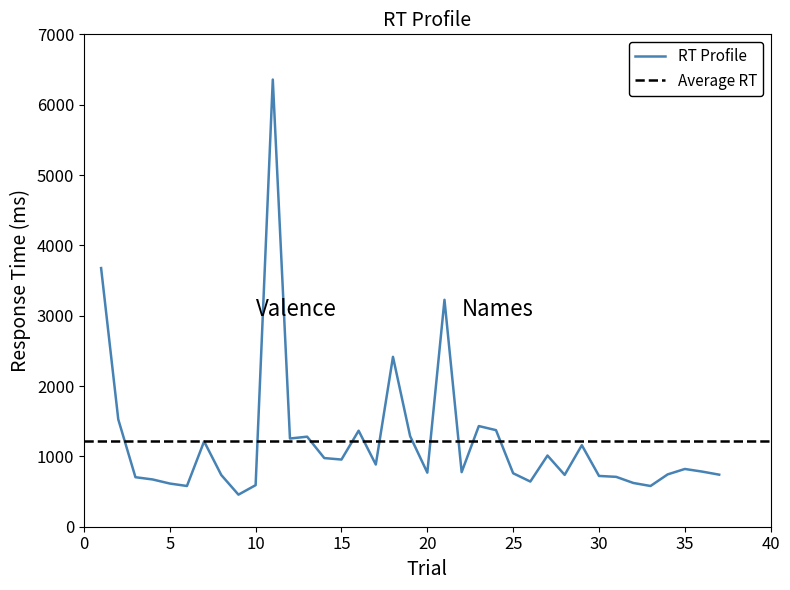

List the labels in order of value, largest first.

11, 1, 21, 18, 2, 23, 24, 16, 19, 13, 12, 7, 29, 27, 14, 15, 17, 35, 36, 22, 20, 25, 34, 37, 28, 8, 30, 31, 3, 4, 26, 32, 5, 10, 6, 33, 9